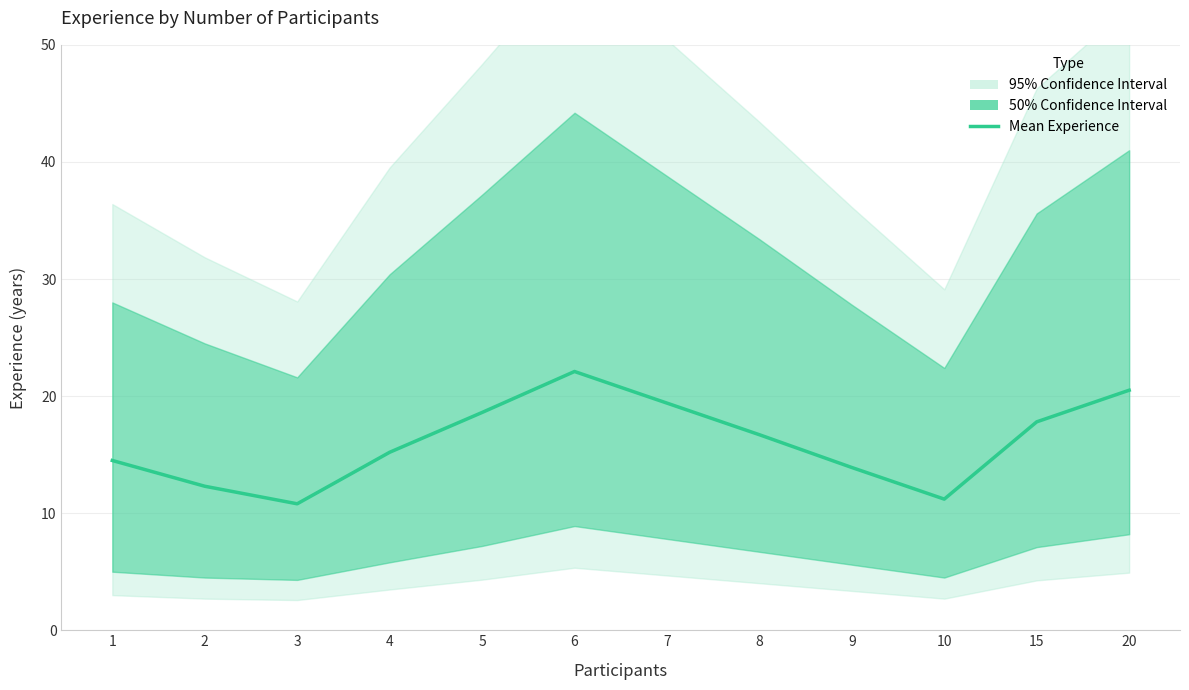

At which category does the data reach its first local peak?

6